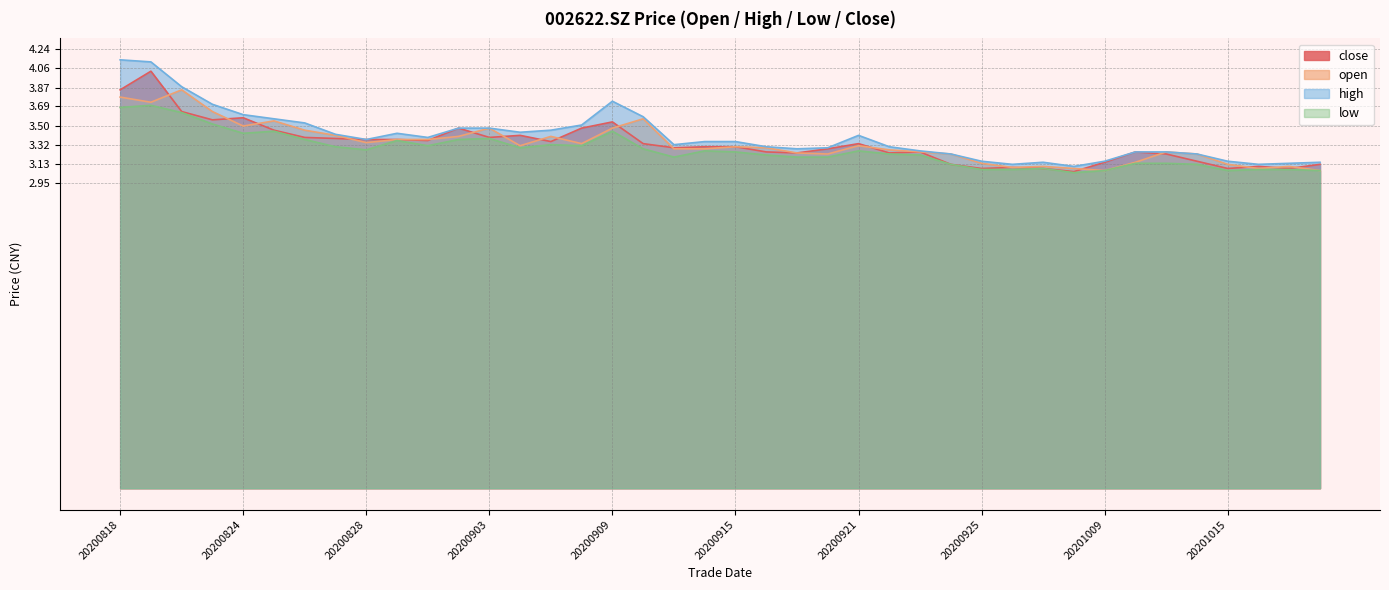

What are all the series names shown in the legend?

close, open, high, low